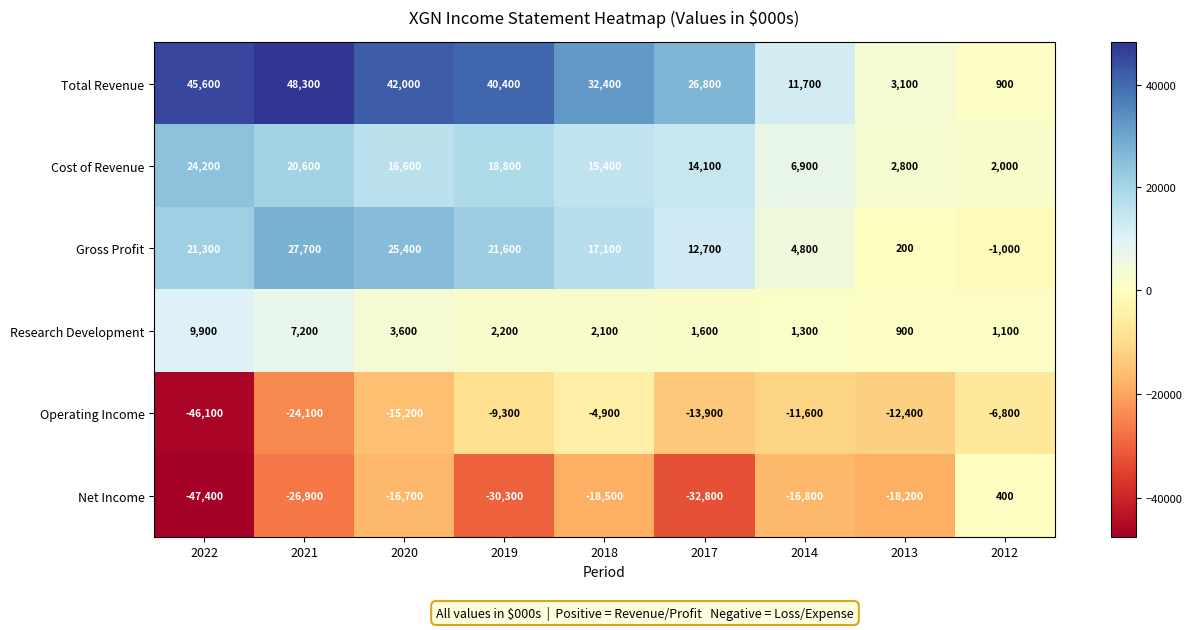

Which series has the largest total across all categories?

Total Revenue